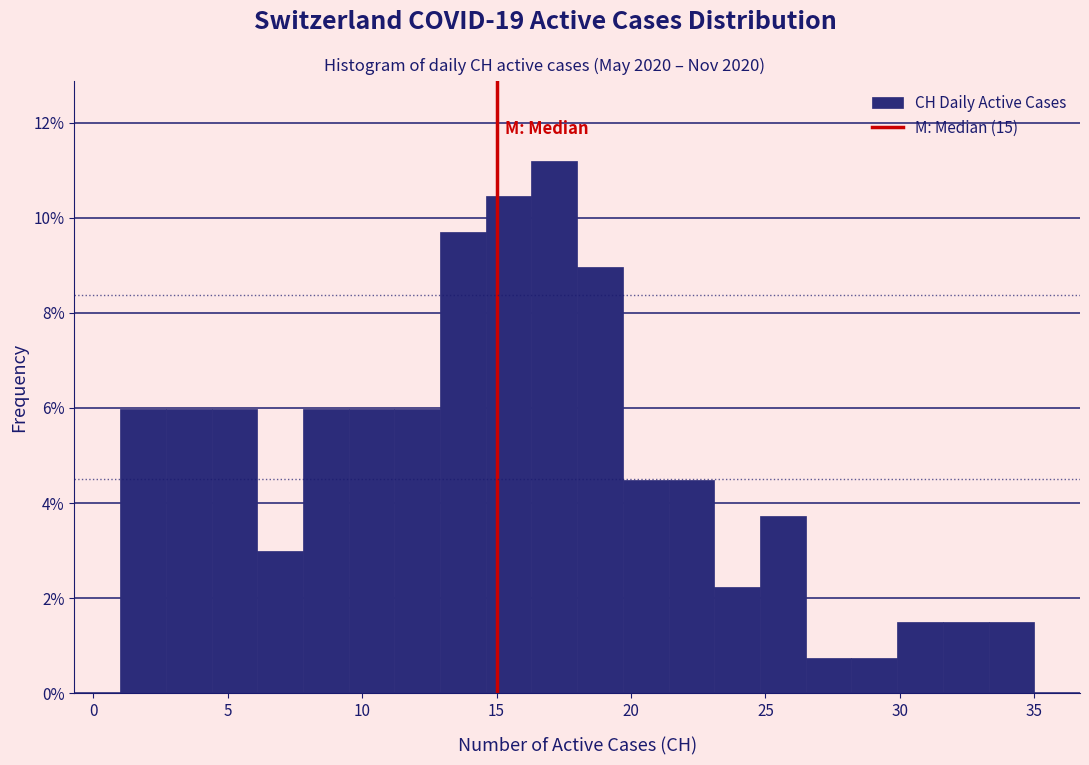

Around what value on the x-axis is the tallest bar? Give the approximate position of its centre, as read against the axis.

17.0